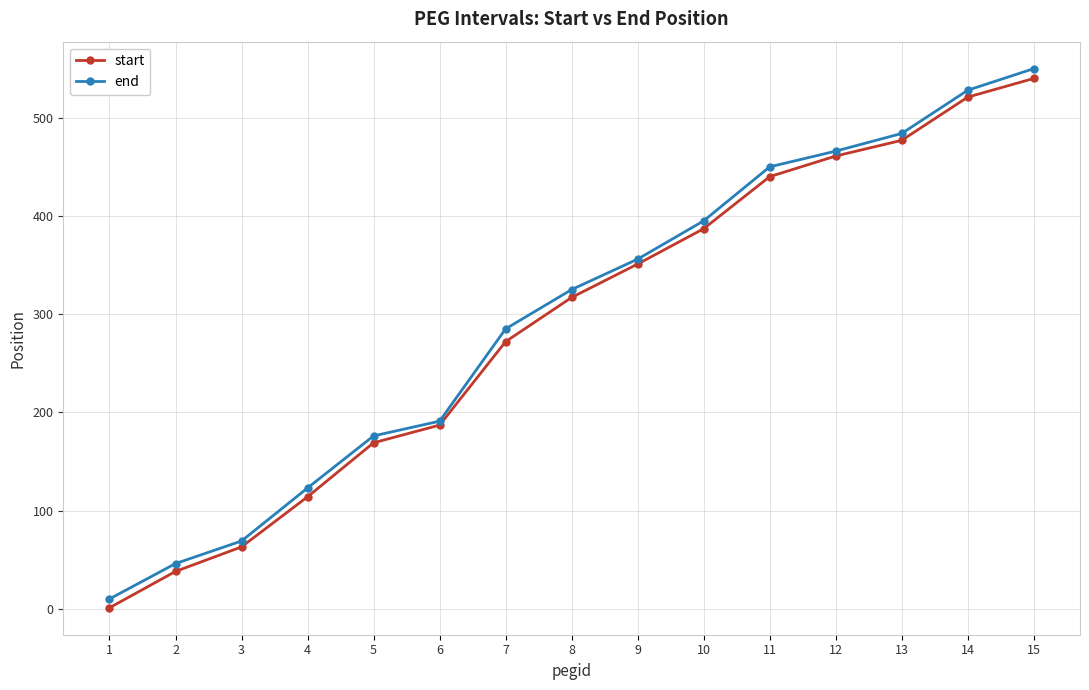

What is the average value of the end series?

297